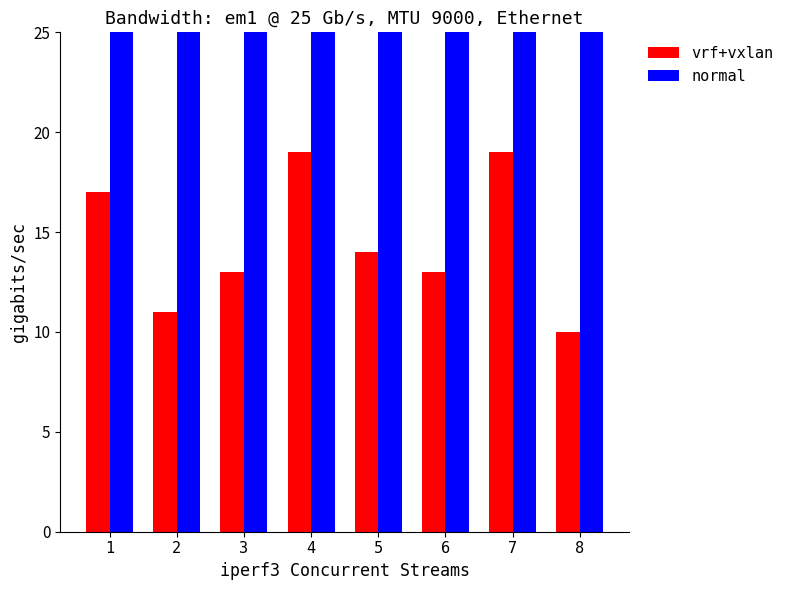

What is the total value across all series at 1?

93